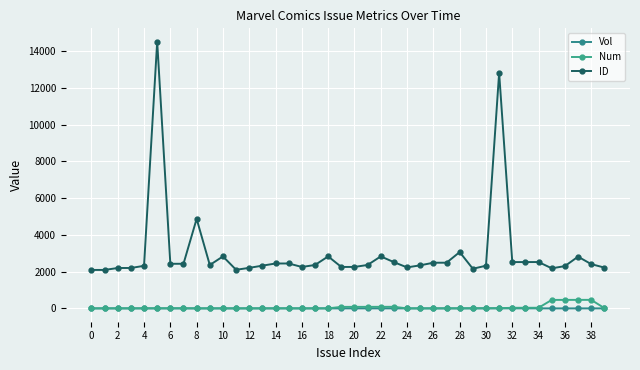

Count the number of data series in this chart.

3